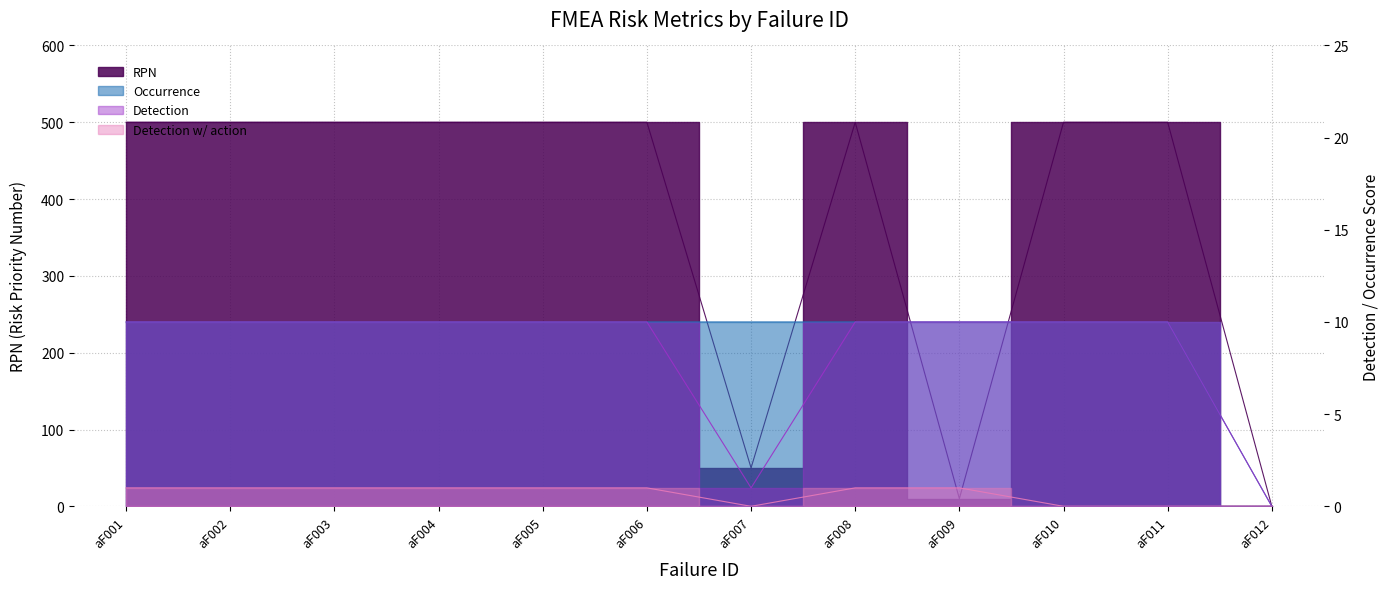

What is the difference between the second highest and minimum values in the Detection series?

10